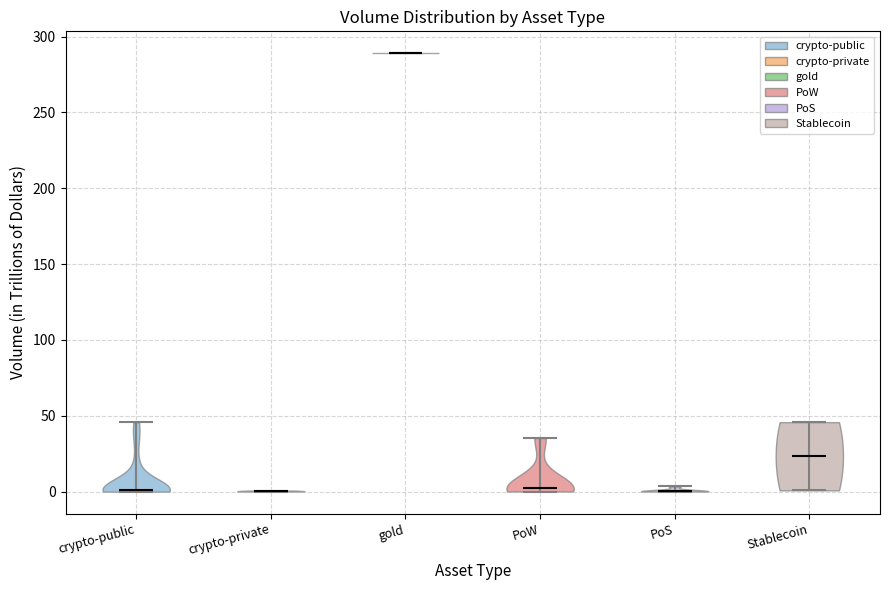

Reading left to right, read every violin against the y-axis: where its median line is, and the lowest and highest points it reaches. The values are not printed on the chart, so give them approximately, as read against the axis.

crypto-public: median line 0, lowest point 0, highest point 45
crypto-private: median line 0, lowest point 0, highest point 0
gold: median line 290, lowest point 290, highest point 290
PoW: median line 0, lowest point 0, highest point 35
PoS: median line 0, lowest point 0, highest point 5
Stablecoin: median line 25, lowest point 0, highest point 45